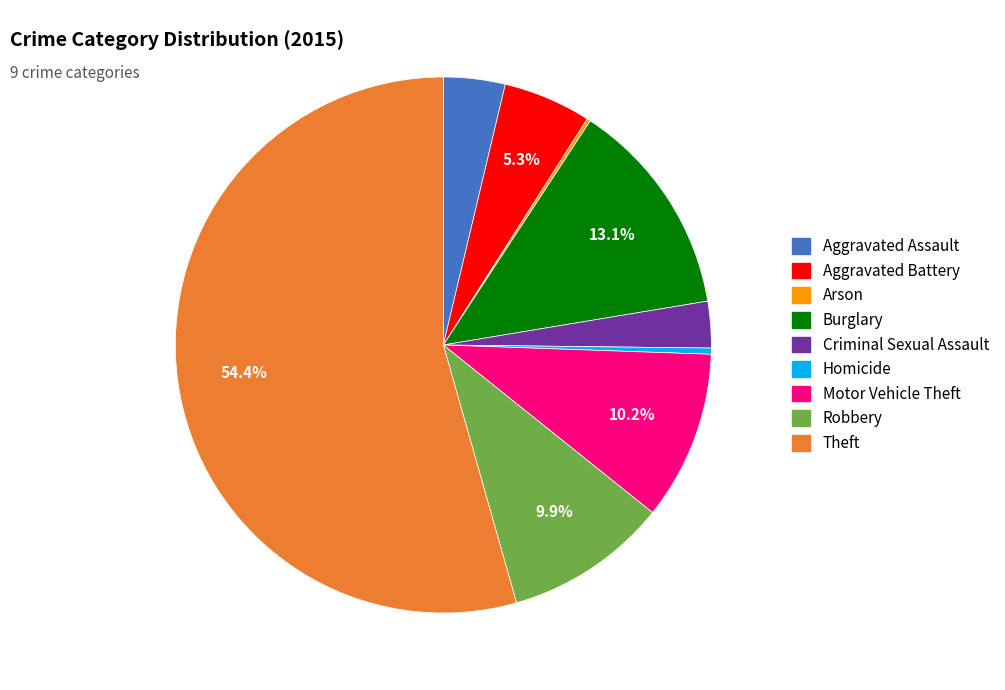

Is Theft the majority of the pie?

Yes